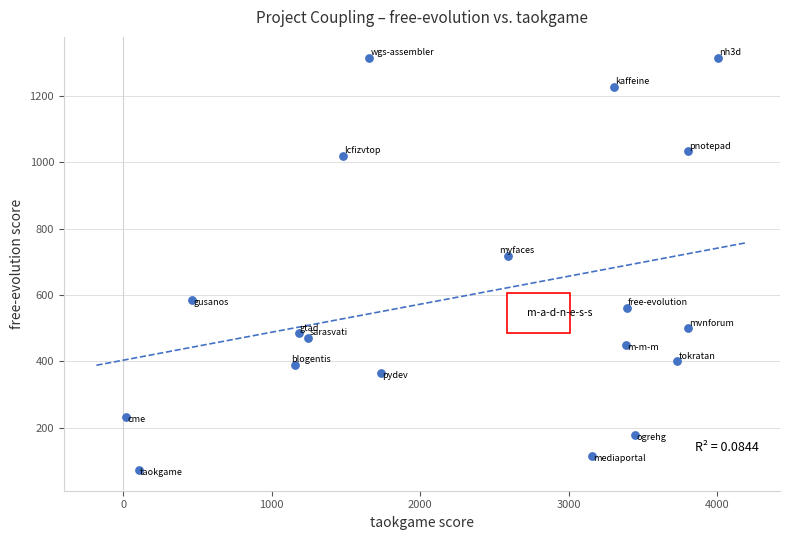

What Y value in the scatter plot is closest to 693?

717.5